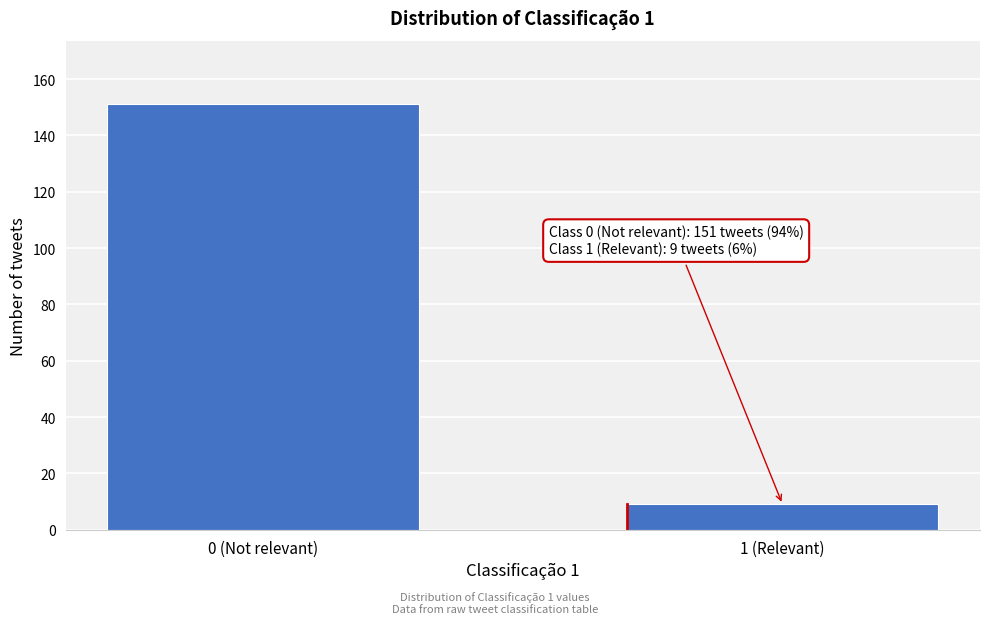

Reading left to right, transcribe all the data shown in this chart.

151	9